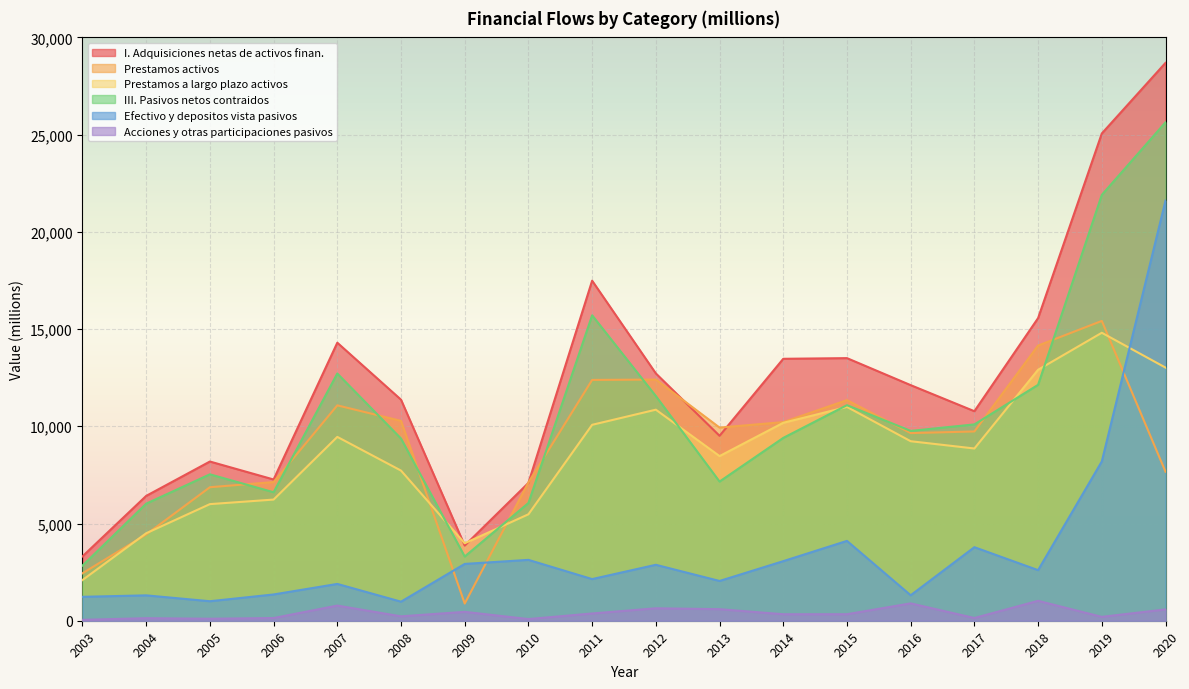

Between 2003 and 2004, which series saw the biggest shift?

III. Pasivos netos contraidos